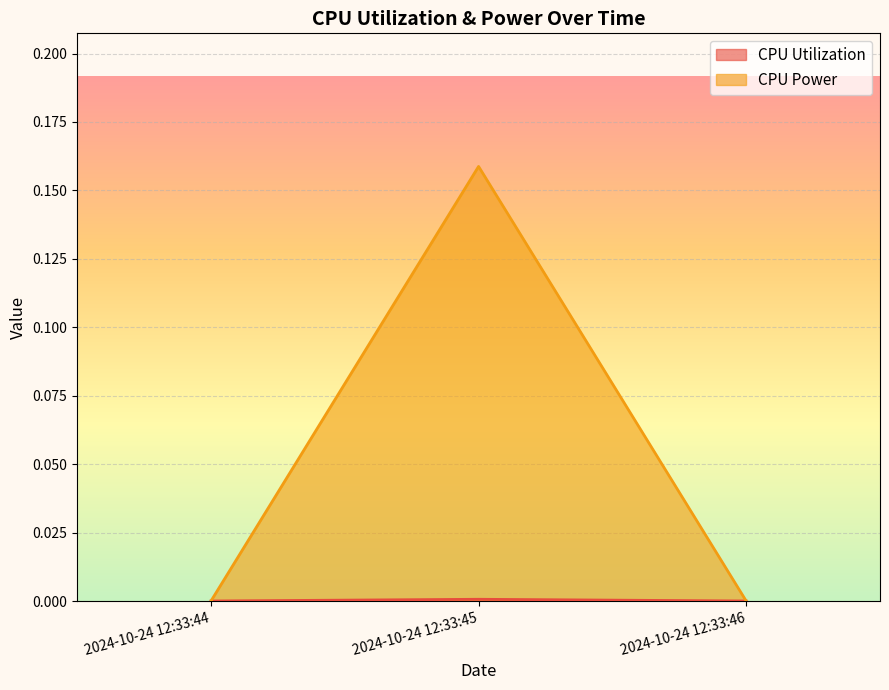

Reading left to right, transcribe all the data shown in this chart.

CPU Utilization: 2024-10-24 12:33:44=0.0	2024-10-24 12:33:45=0.0	2024-10-24 12:33:46=0.0
CPU Power: 2024-10-24 12:33:44=0.0	2024-10-24 12:33:45=0.2	2024-10-24 12:33:46=0.0